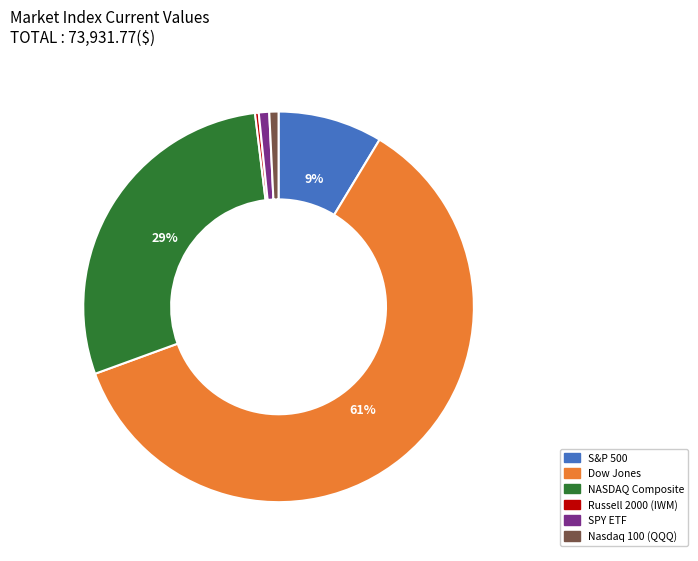

What is the largest slice in the pie chart?

Dow Jones